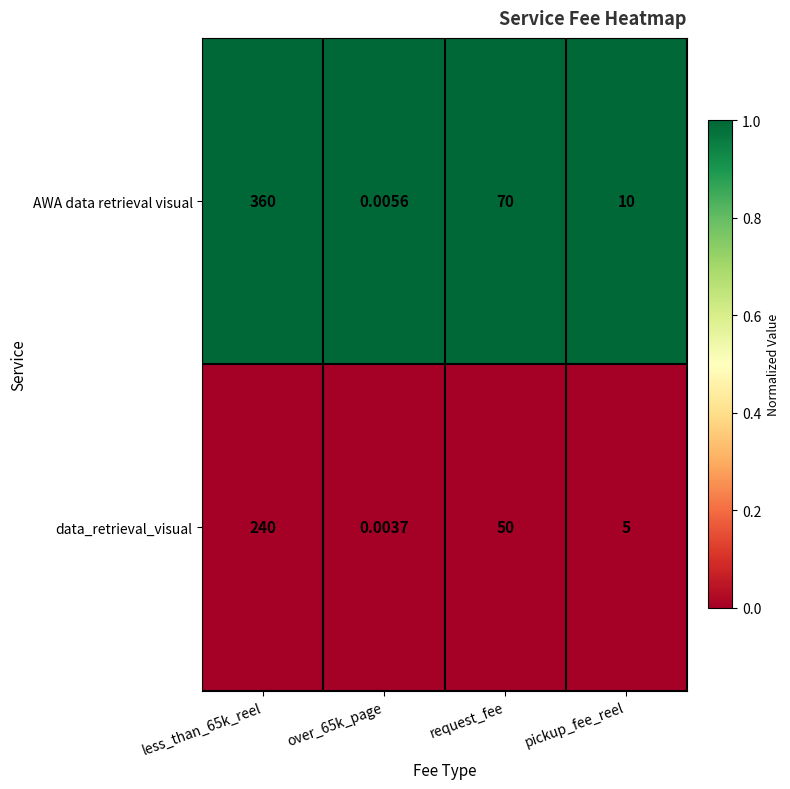

Rank the series at pickup_fee_reel from highest to lowest value.

AWA data retrieval visual, data_retrieval_visual